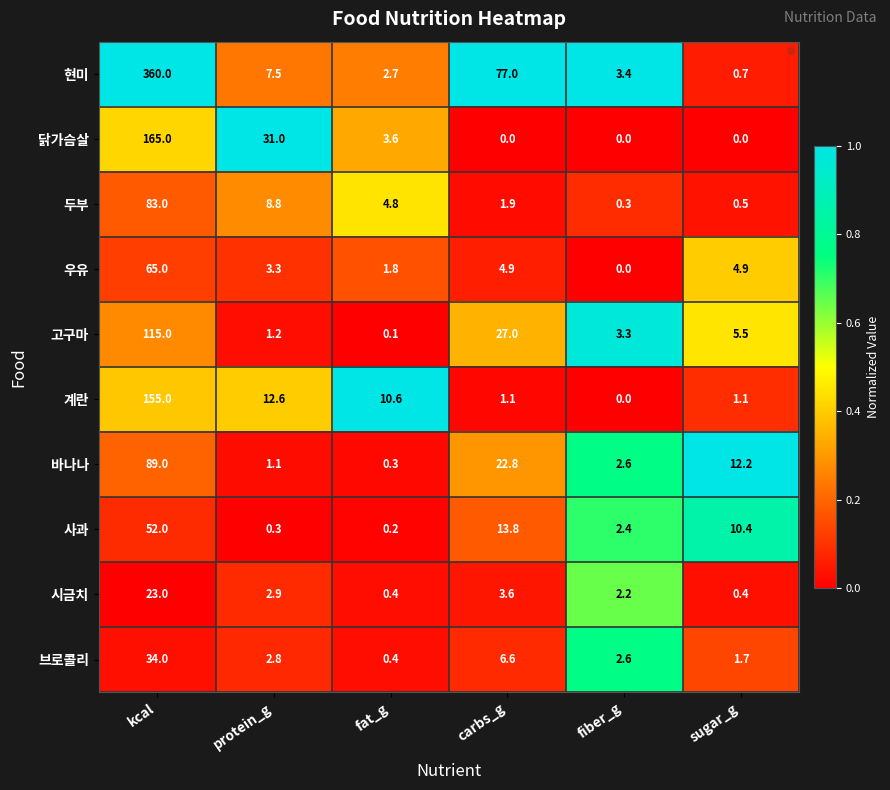

List the labels in order of 사과 value, largest first.

kcal, carbs_g, sugar_g, fiber_g, protein_g, fat_g